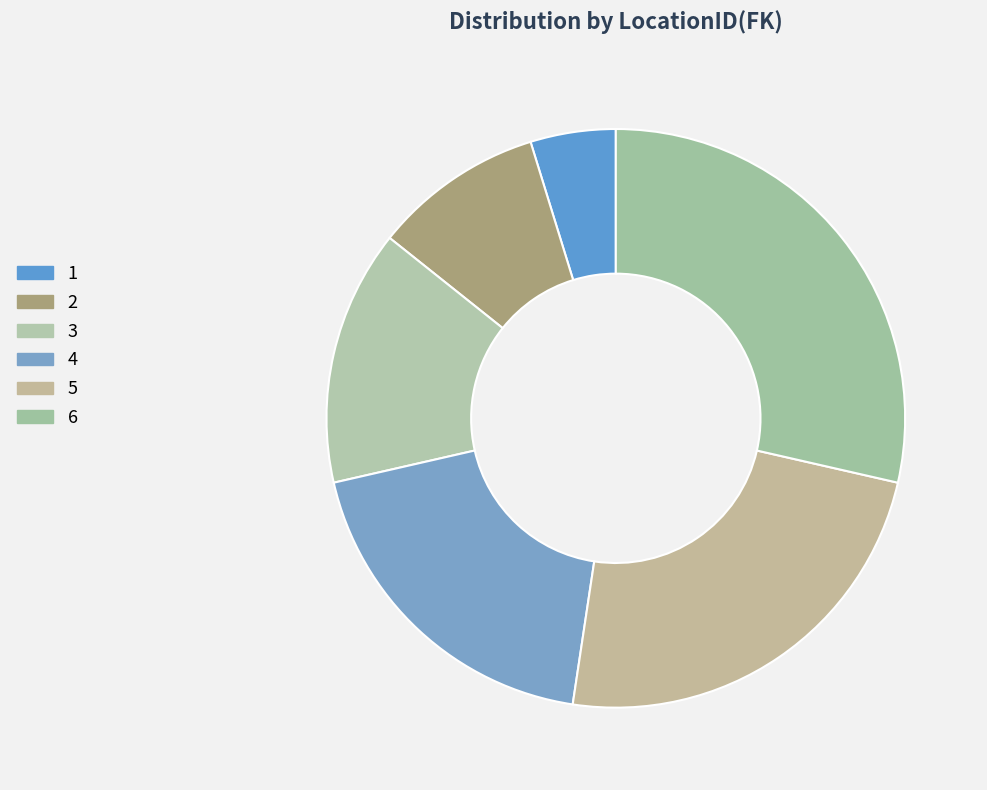

True or false: 2 accounts for 21% of the total.

False